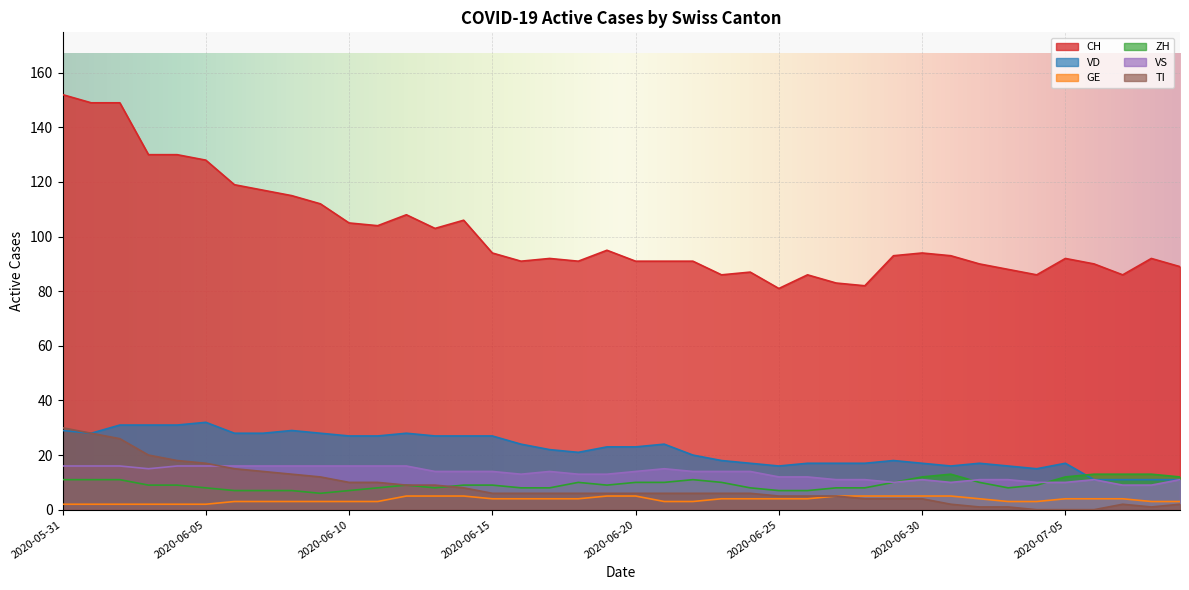

True or false: GE has more than 1 interior local peaks.

False